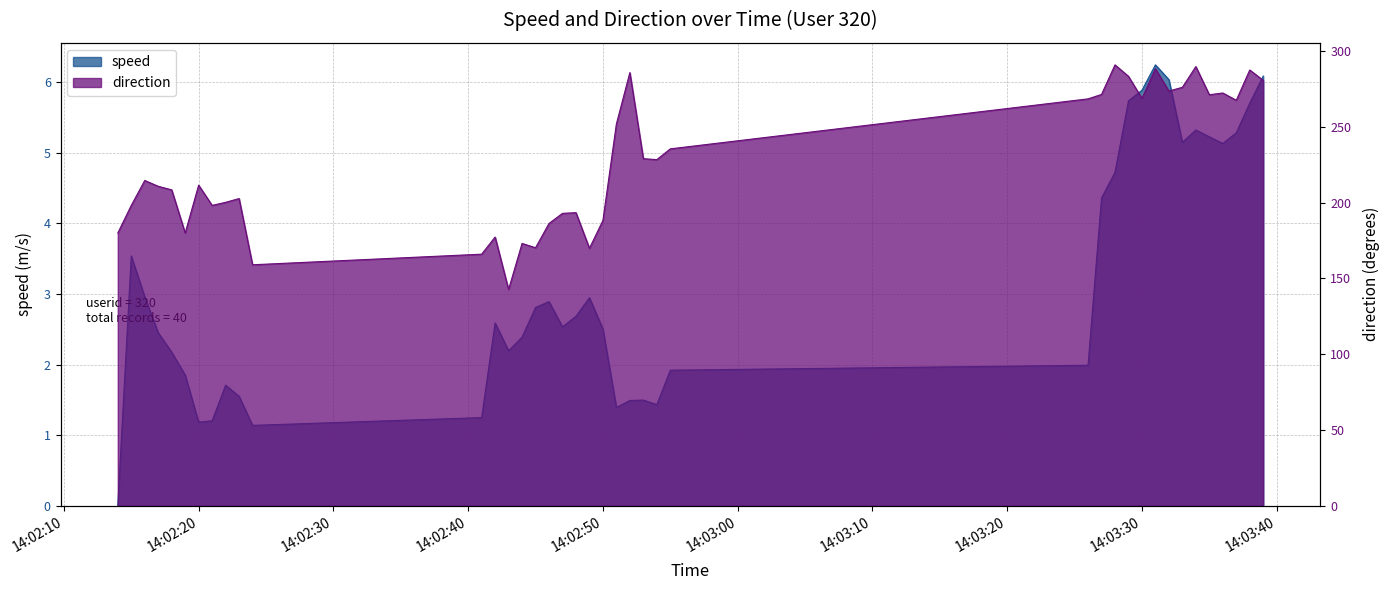

What is the difference between the maximum and minimum values in the direction series?

148.2